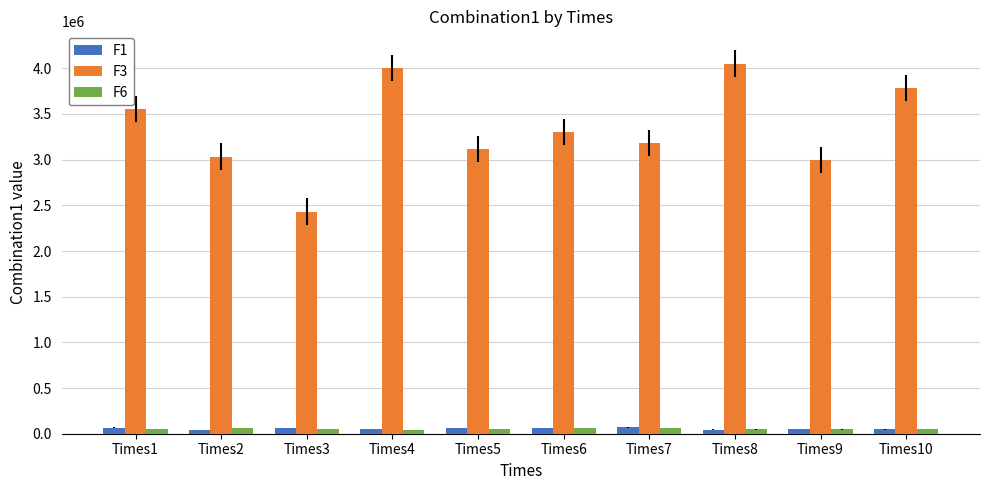

What value does the F1 series have at Times10?

49179.4